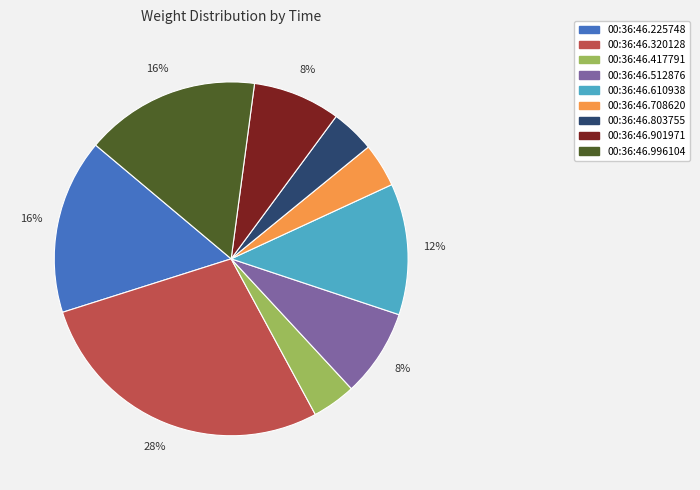

To the nearest percent, what is the difference between the 00:36:46.901971 and 00:36:46.320128 slice percentages?

20%